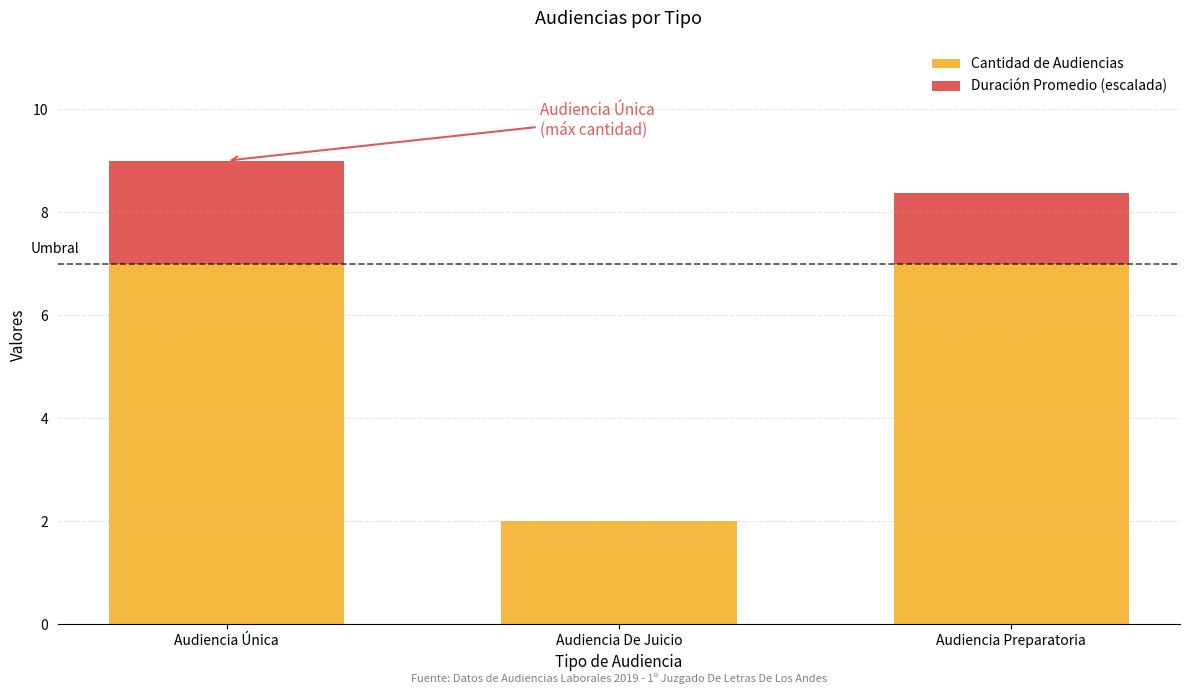

How many bars are there in total?

3